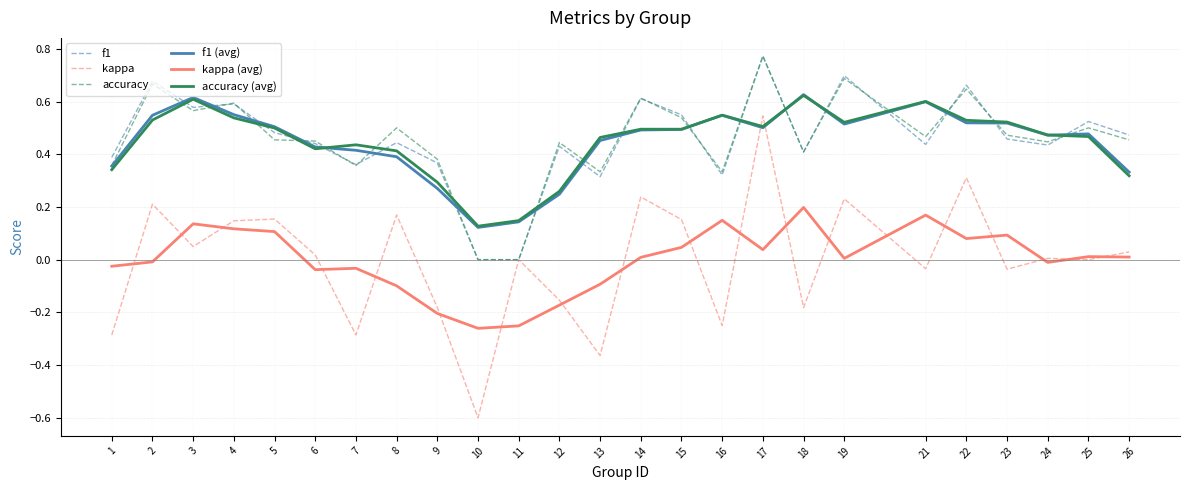

Is the value of accuracy at 2 greater than the value of kappa at 13?

Yes